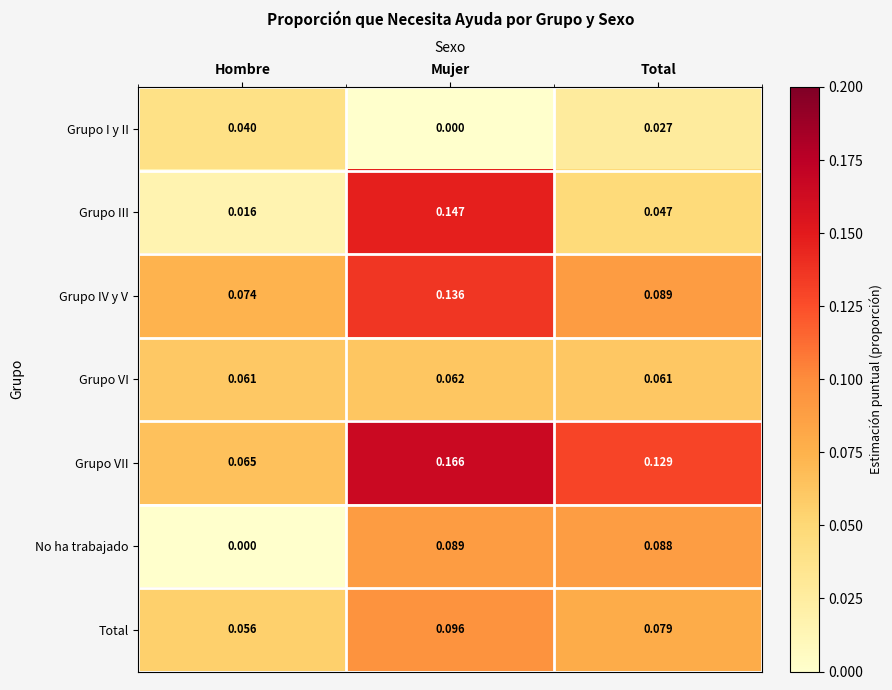

Which category has the highest value in the No ha trabajado series?

Mujer